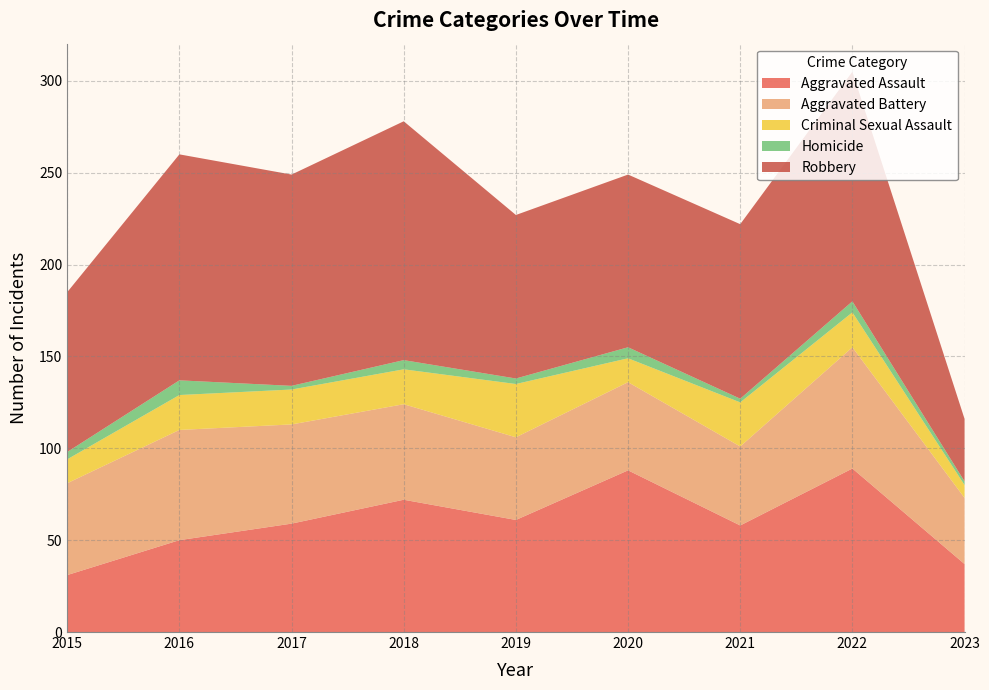

Reading left to right, extract all data points from this chart.

Aggravated Assault: 31	50	59	72	61	88	58	89	37
Aggravated Battery: 50	60	54	52	45	48	43	66	36
Criminal Sexual Assault: 13	19	19	19	29	13	24	19	7
Homicide: 4	8	2	5	3	6	2	6	2
Robbery: 87	123	115	130	89	94	95	125	34